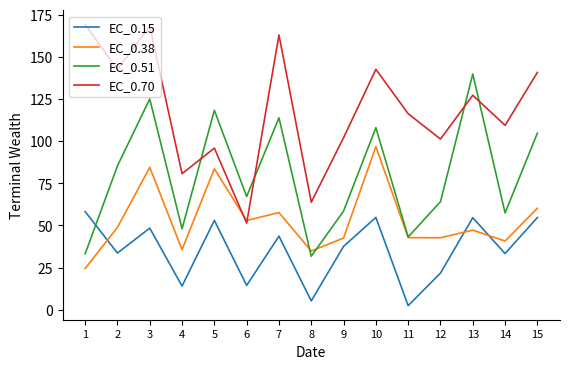

Rank the series by their maximum value, from lowest to highest.

EC_0.15, EC_0.38, EC_0.51, EC_0.70